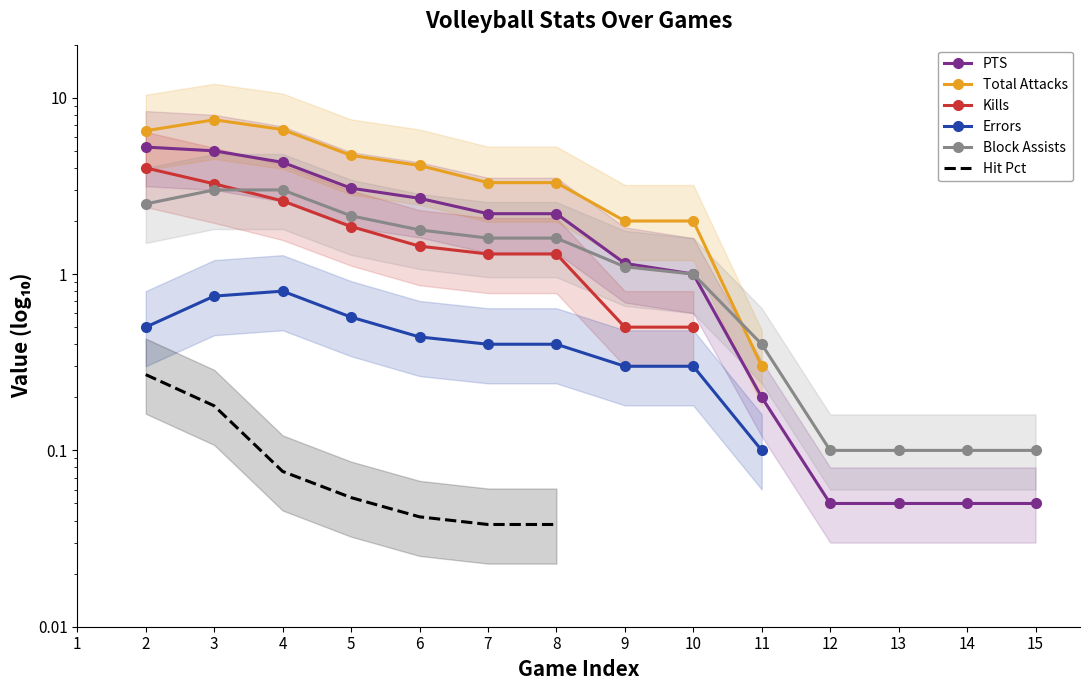

True or false: Block Assists and PTS cross at least once.

False